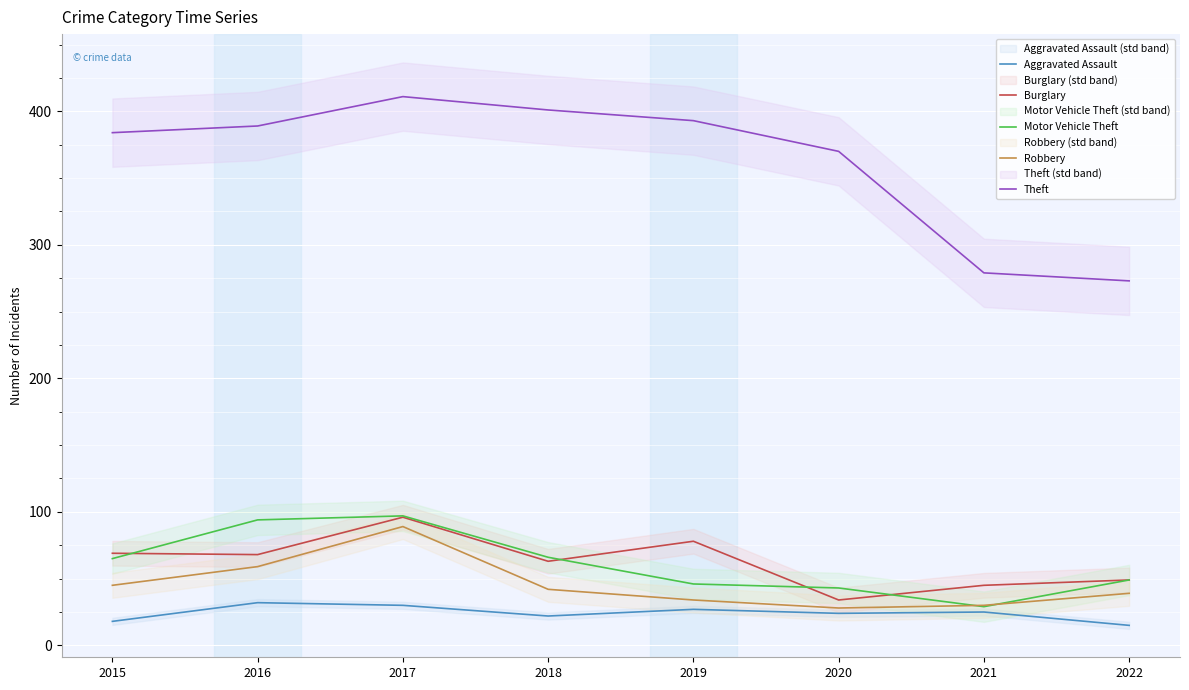

At which label does Burglary reach its minimum?

2020